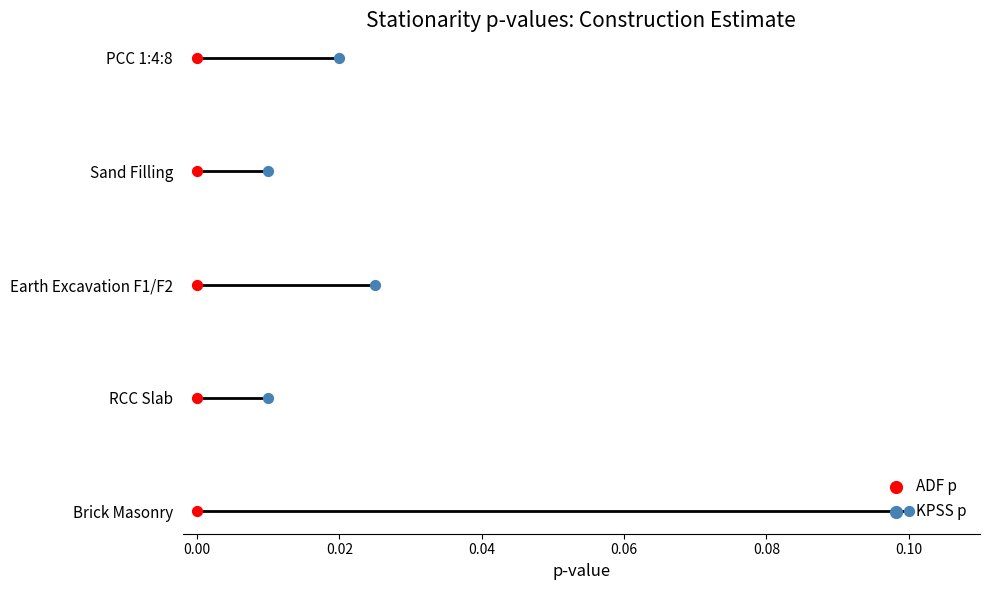

What are all the series names shown in the legend?

ADF p, KPSS p